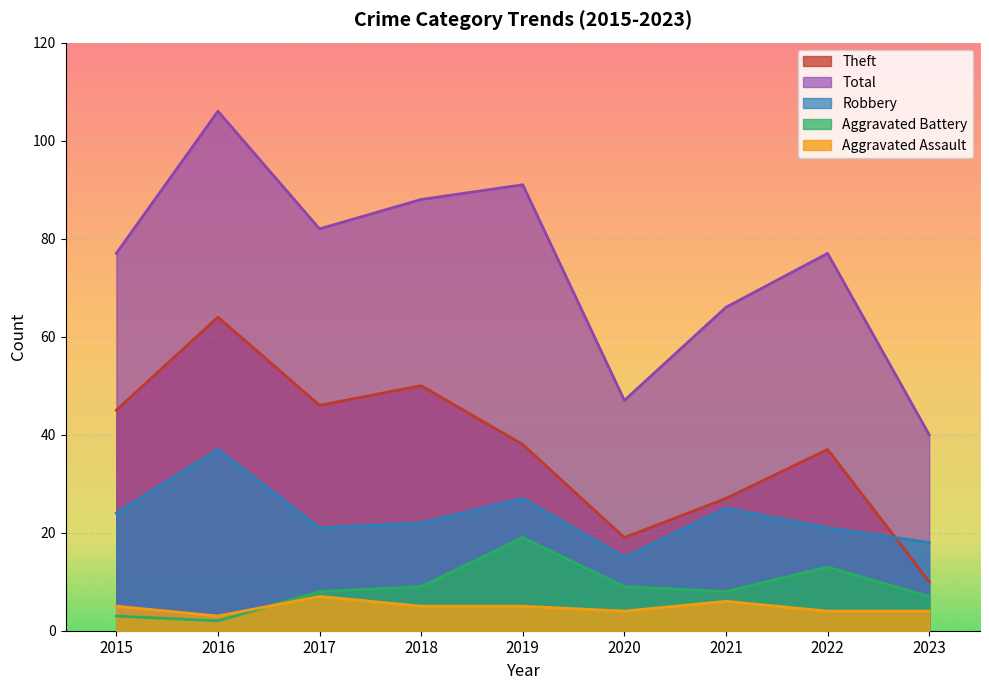

True or false: Robbery and Aggravated Battery cross at least once.

False